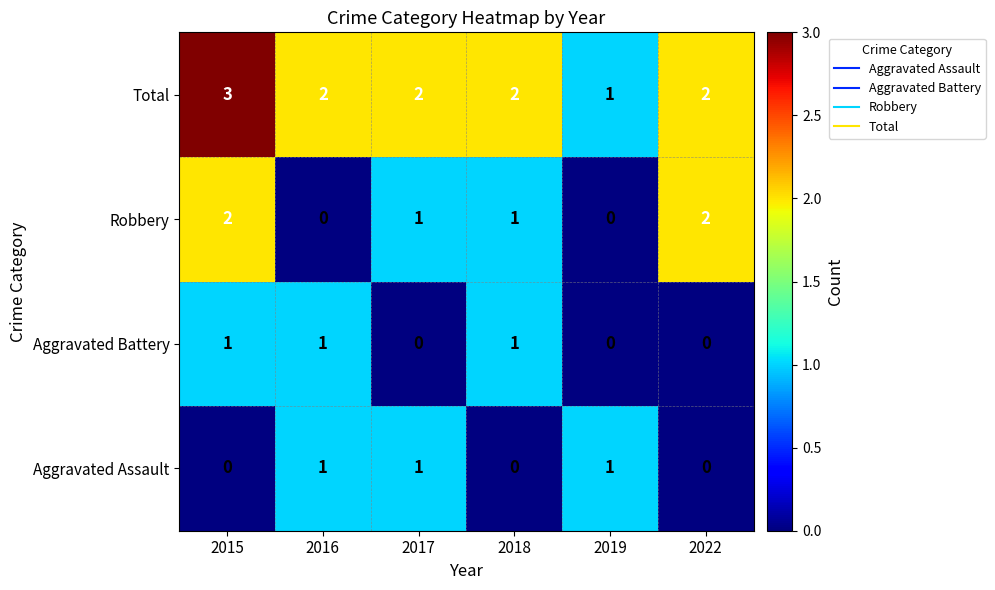

What is the total value across all series at 2015?

6